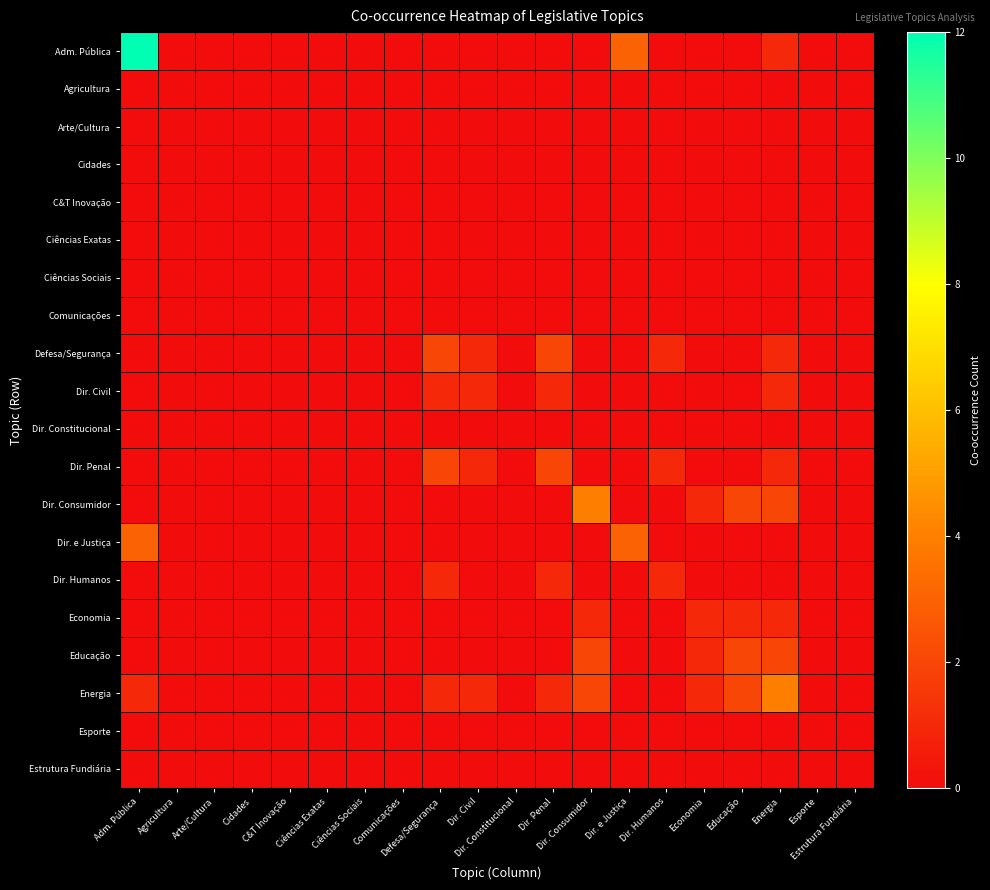

What is the spread (max minus min) of values at Defesa/Segurança?

2